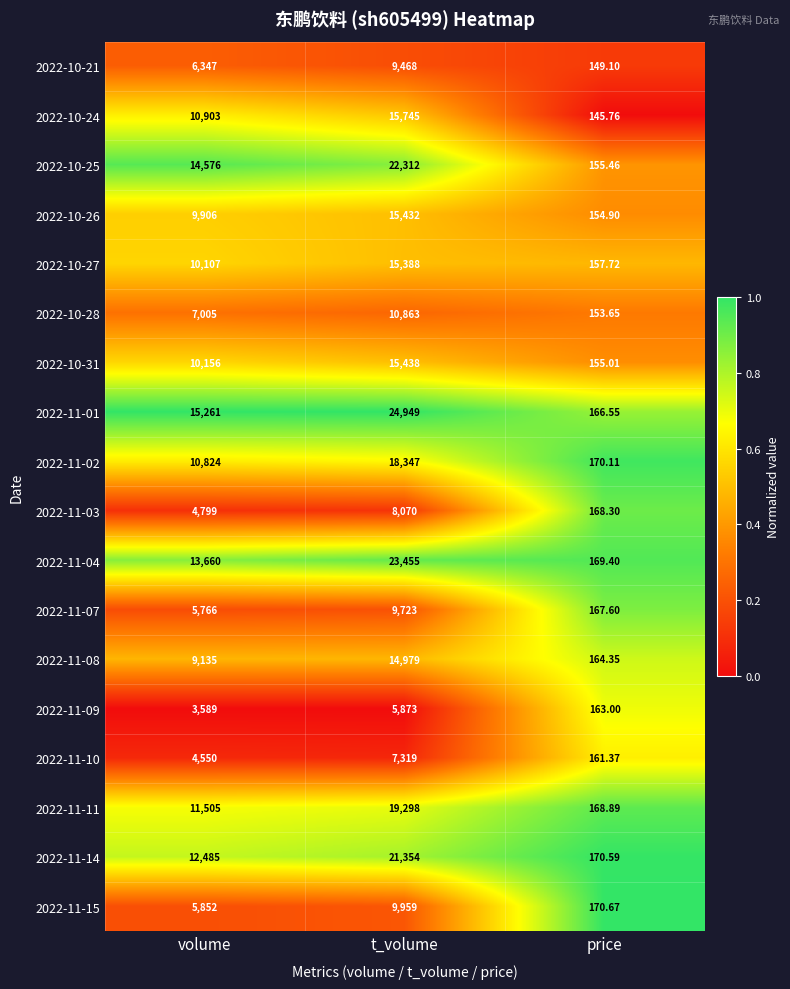

At which label is 2022-11-08 closest to 7571?

volume